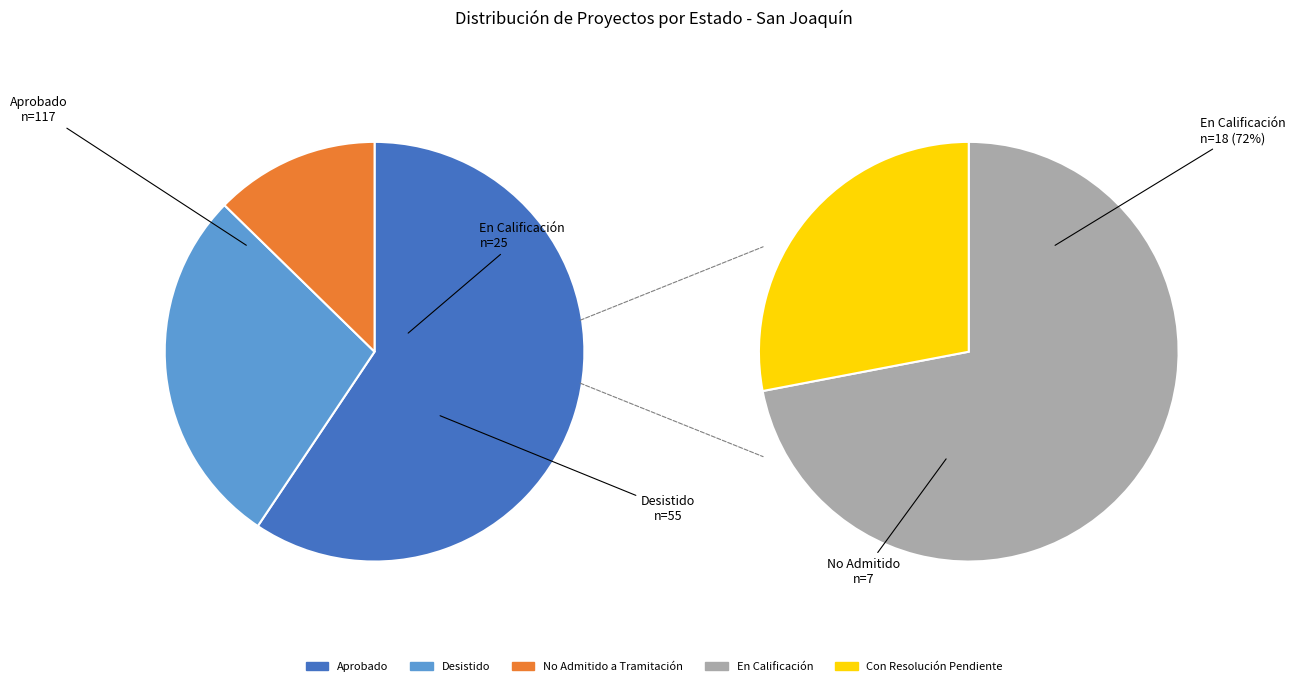

The Aprobado slice represents 59% of the pie. True or false?

True